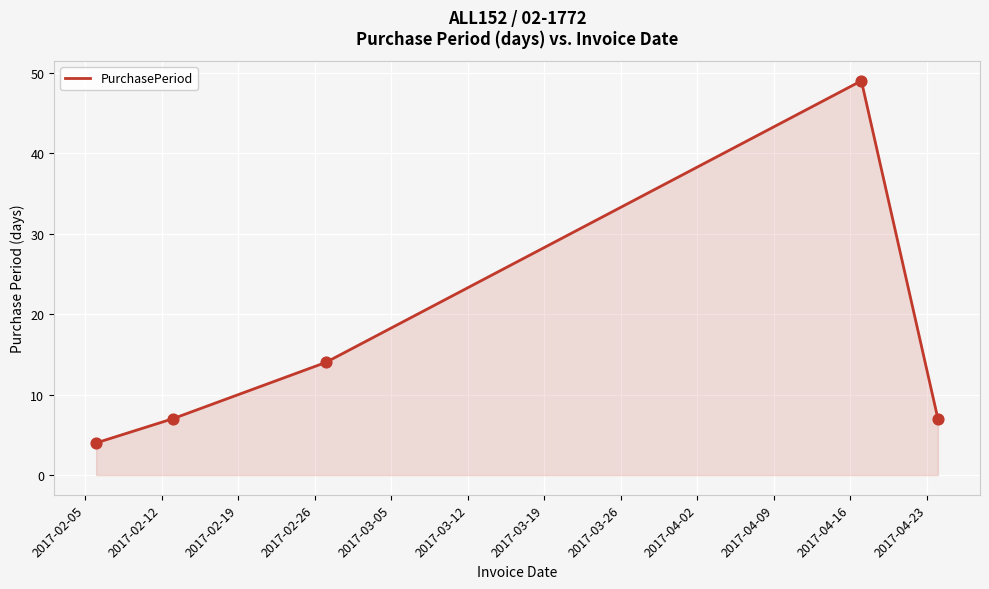

What is the average value?

16